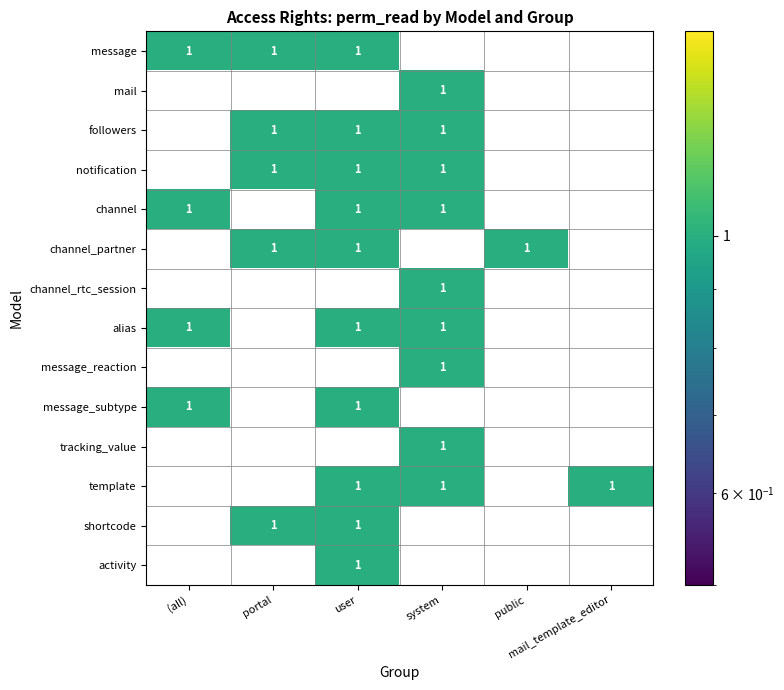

What is the sum of all channel values?

3